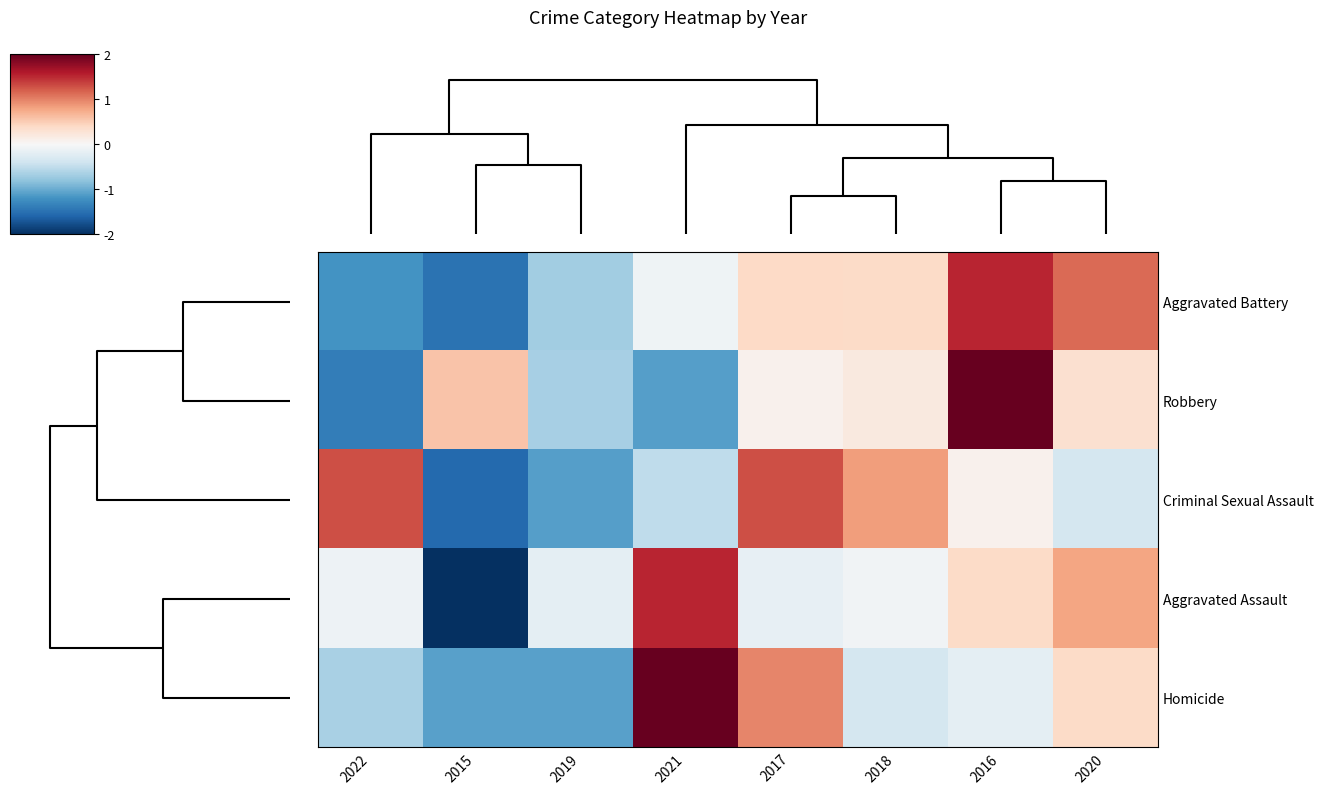

Rank the series by their maximum value, from lowest to highest.

Criminal Sexual Assault, Aggravated Assault, Aggravated Battery, Robbery, Homicide